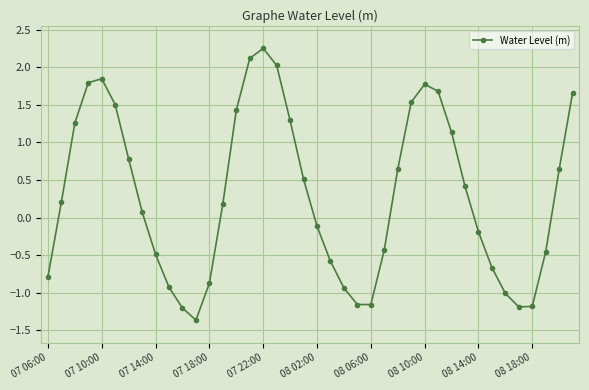

What is the smallest value displayed?

-1.4